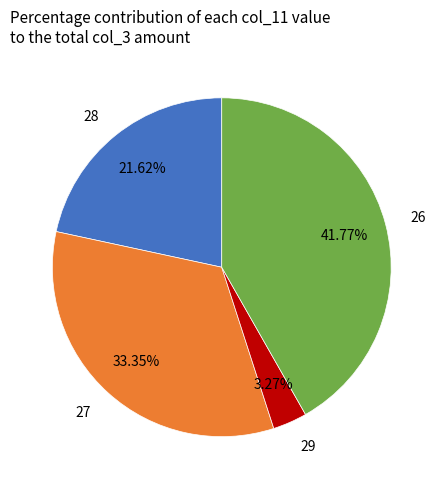

What is the smallest slice in the pie chart?

29